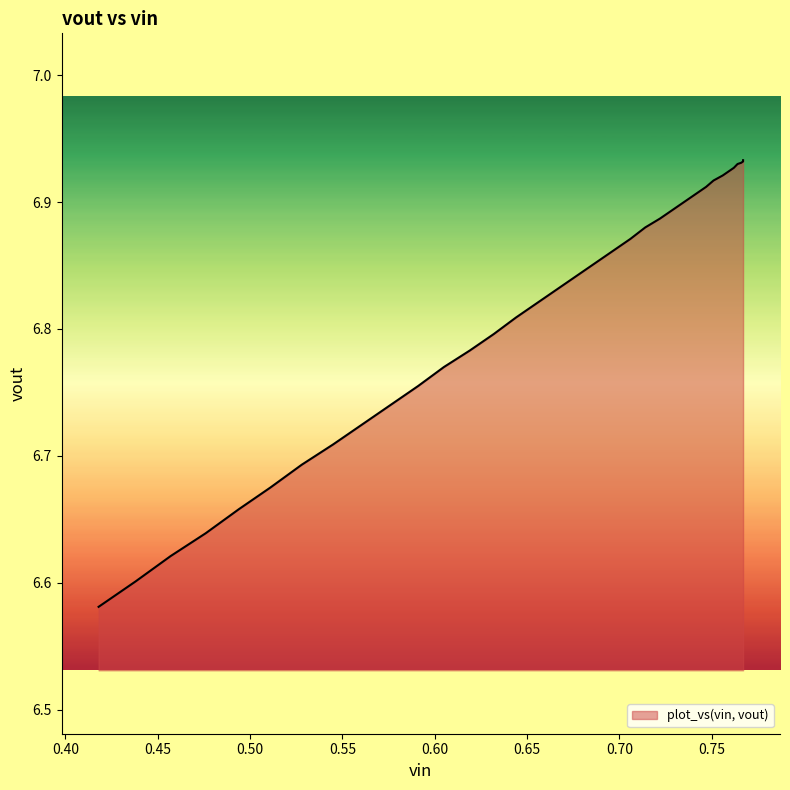

Approximately how many times larger is the value at 0.418 compared to 0.759?

1.0